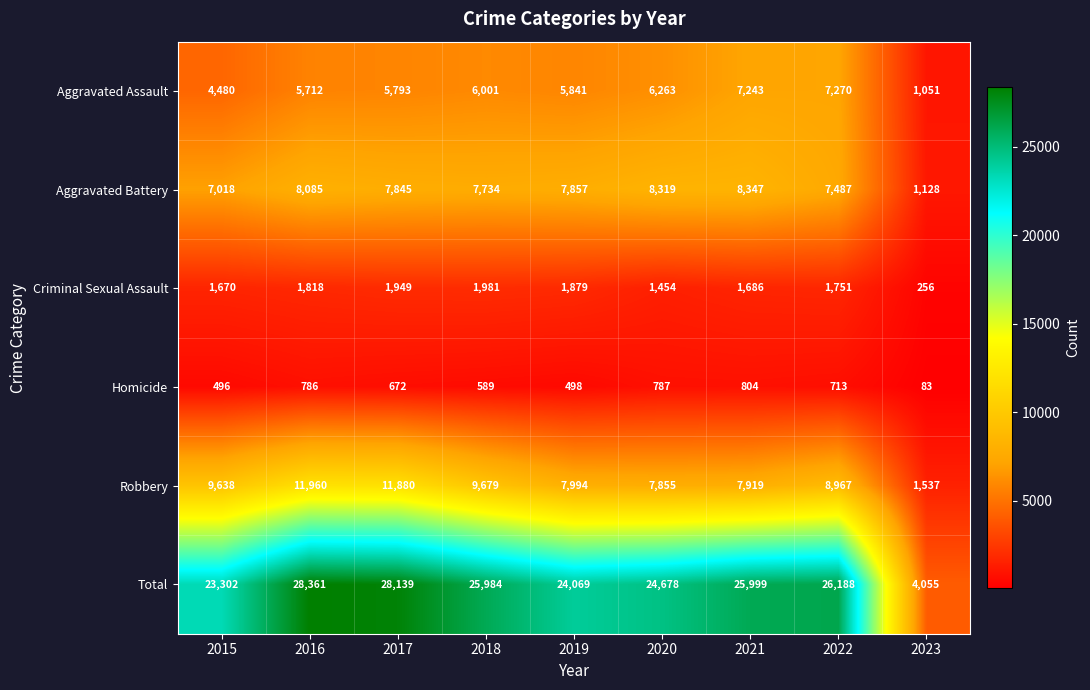

At 2019, list the series in order from smallest to largest.

Homicide, Criminal Sexual Assault, Aggravated Assault, Aggravated Battery, Robbery, Total